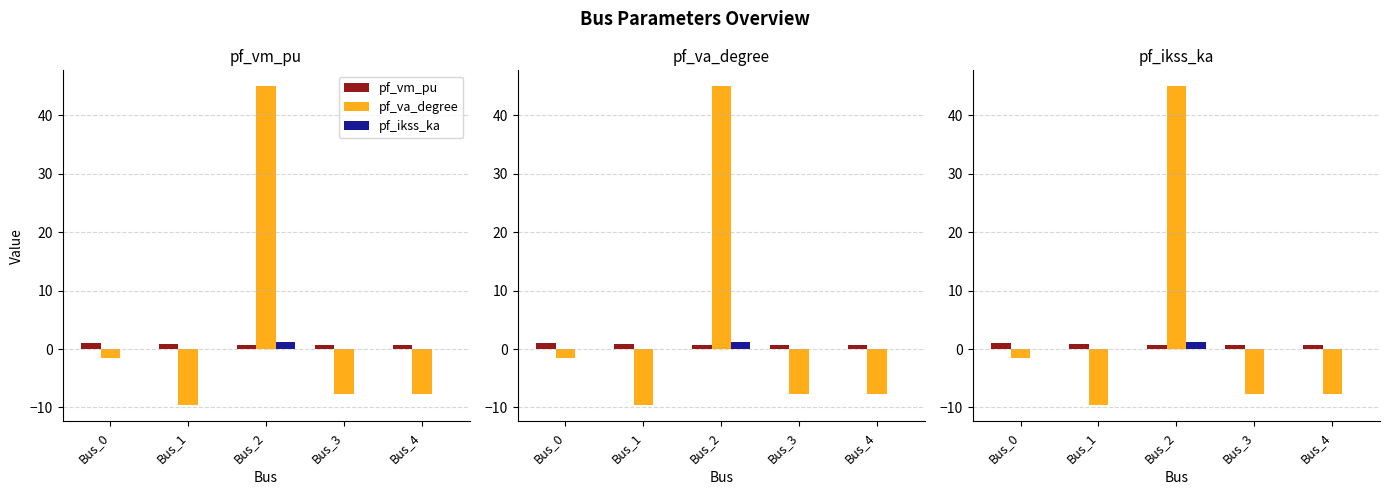

Is the value of pf_va_degree at Bus_4 greater than the value of pf_vm_pu at Bus_3?

No